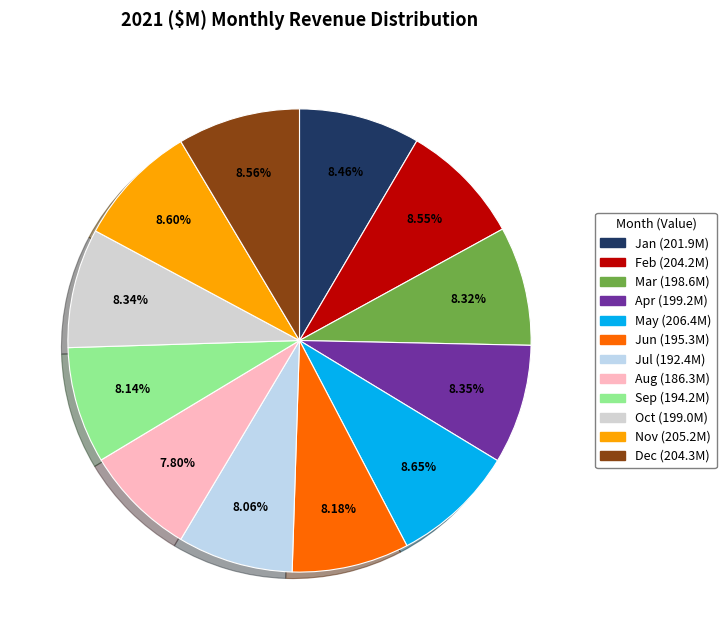

How much of the chart is everything except Mar?

91.7%